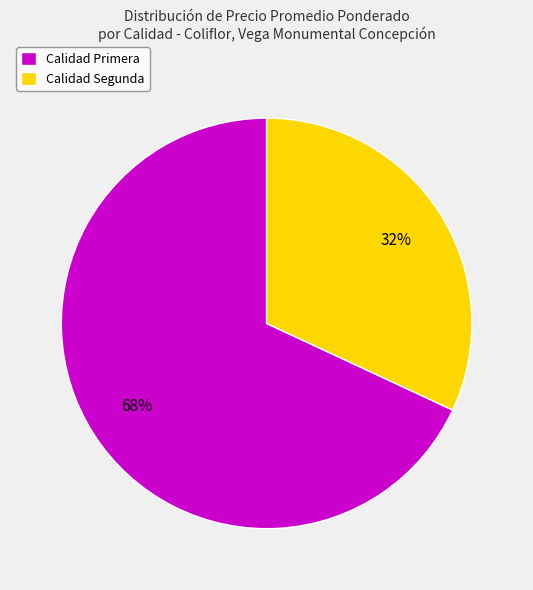

To the nearest percent, what portion does Calidad Primera represent?

68%